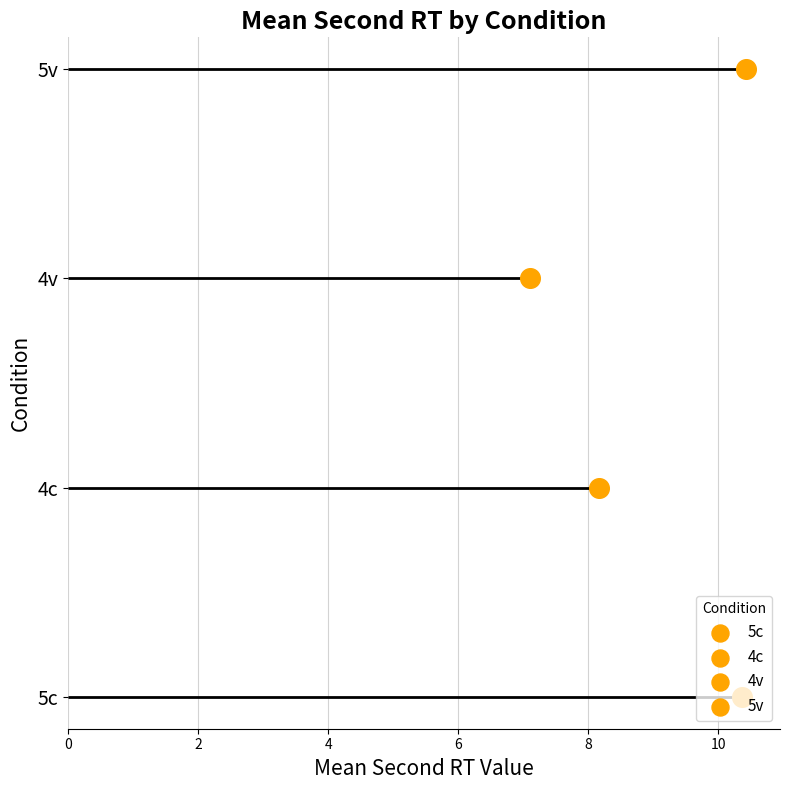

Which has a higher value, 4v_1 or 5c_2?

5c_2